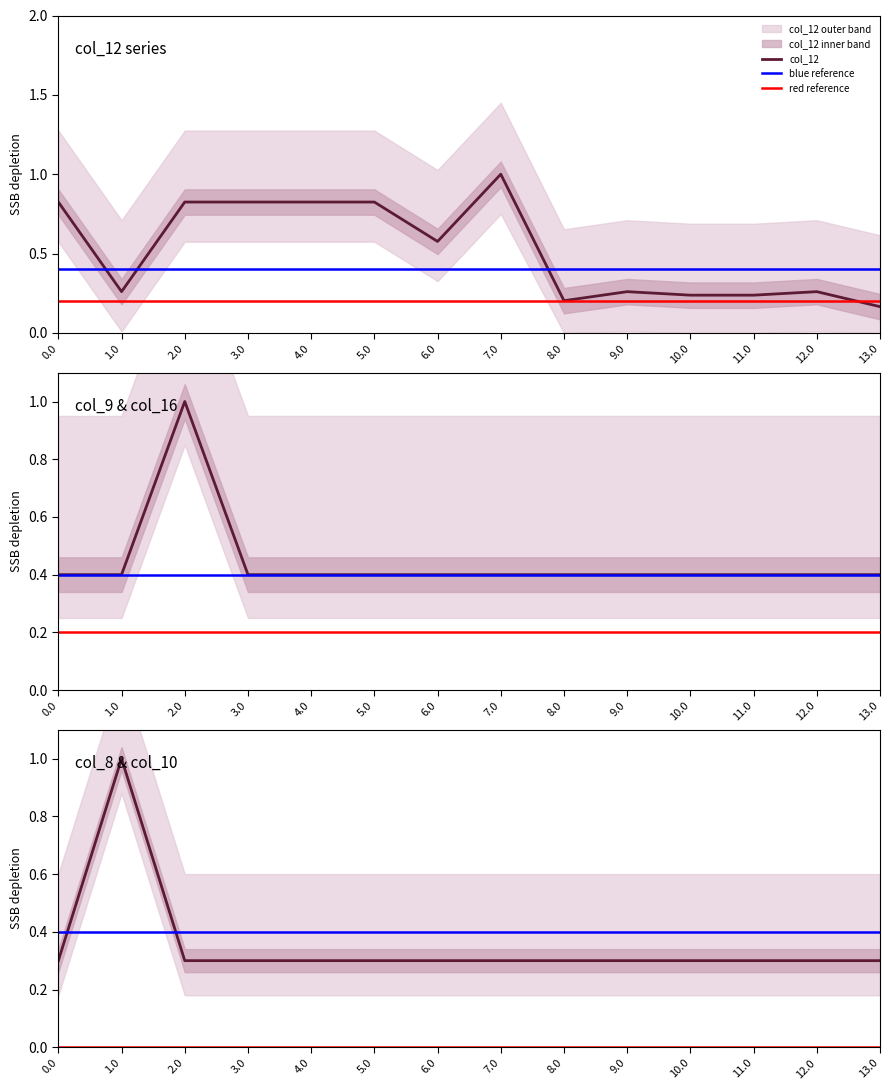

Which series has the largest total across all categories?

col_12